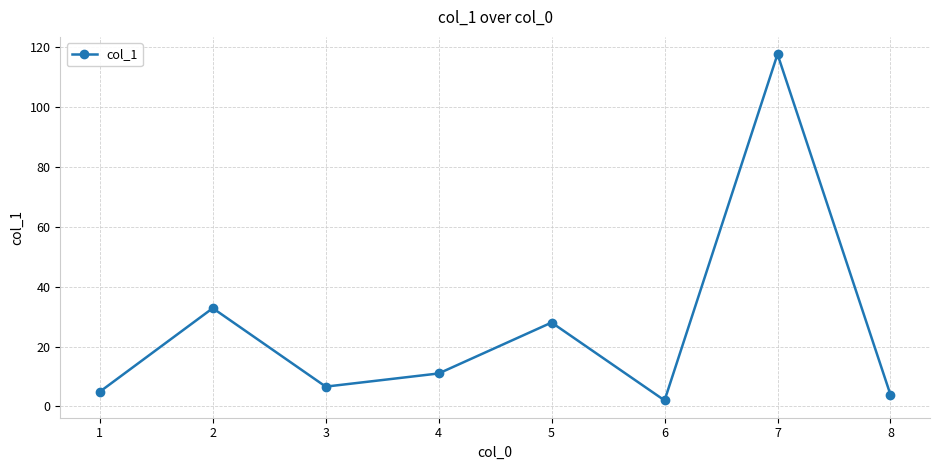

True or false: there are more than 1 points higher than both neighbors.

True